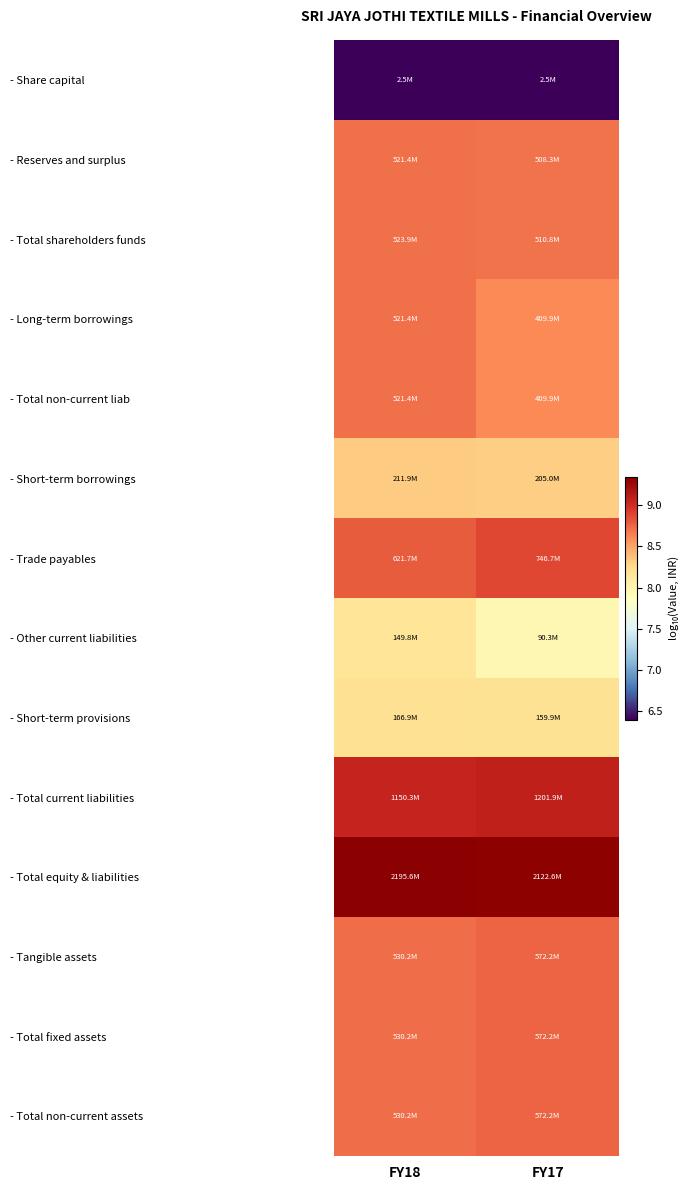

What is the spread (max minus min) of values at FY17?

2.9